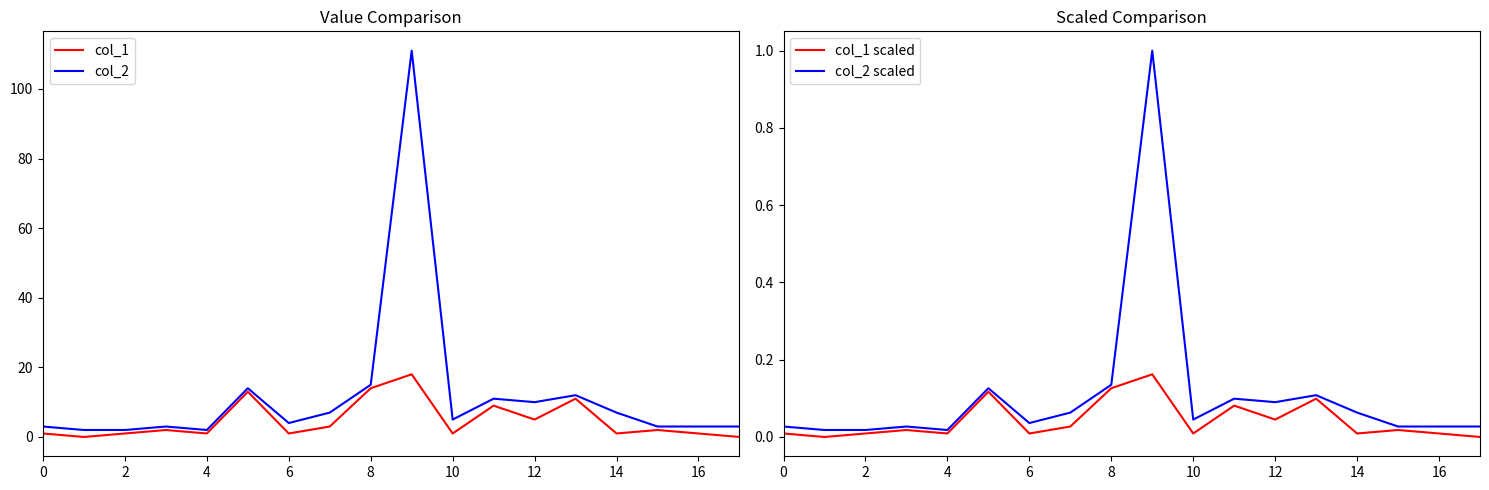

How many values in the col_2 series are below 5?

9